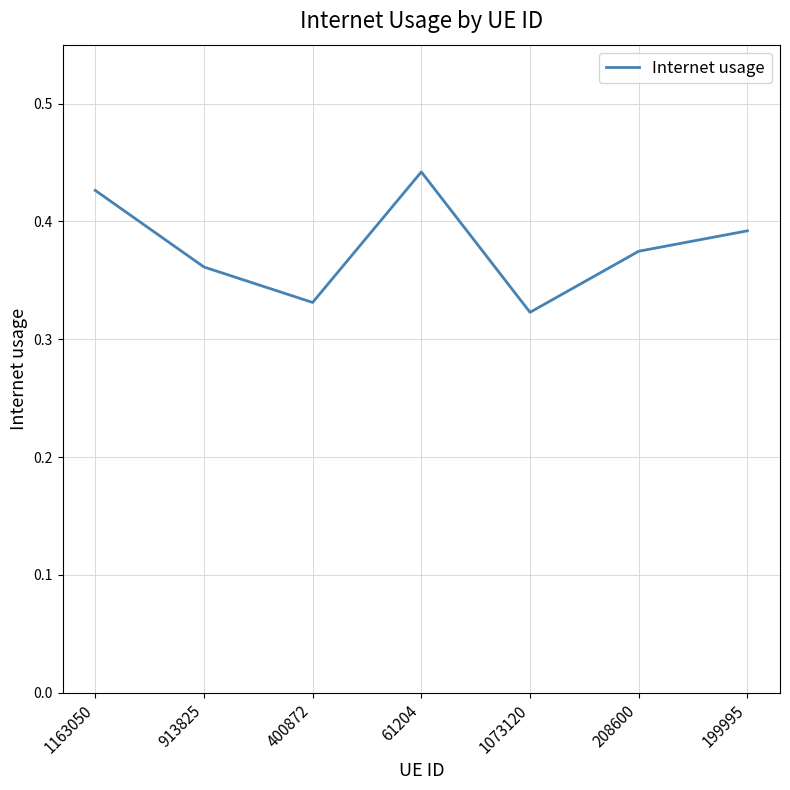

What position from the left is 199995?

7